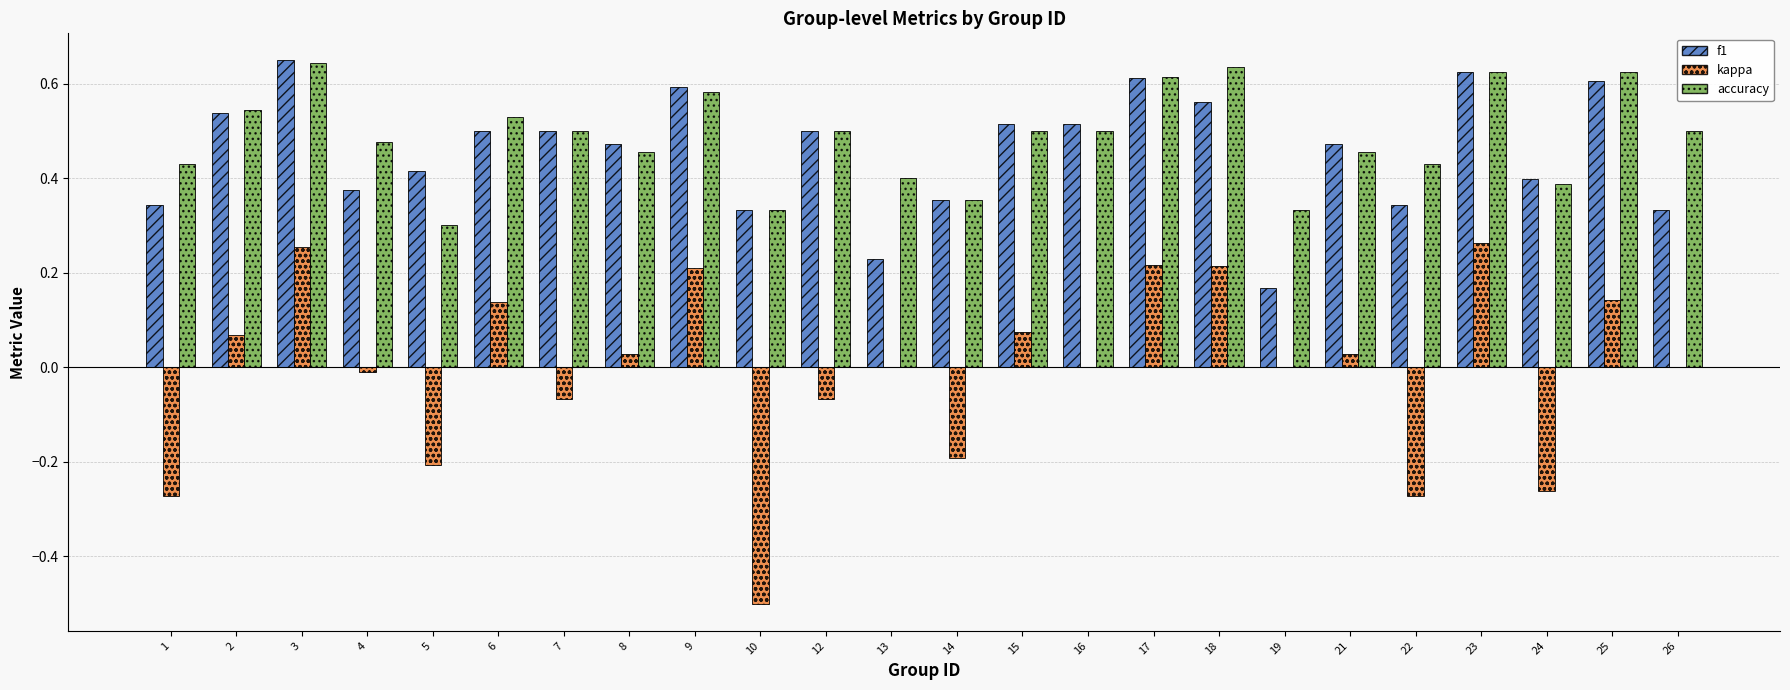

What is the sum of all accuracy values?

11.7